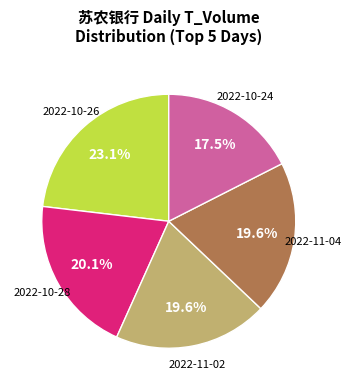

To the nearest percent, what is the difference between the largest and smallest slice percentages?

6%